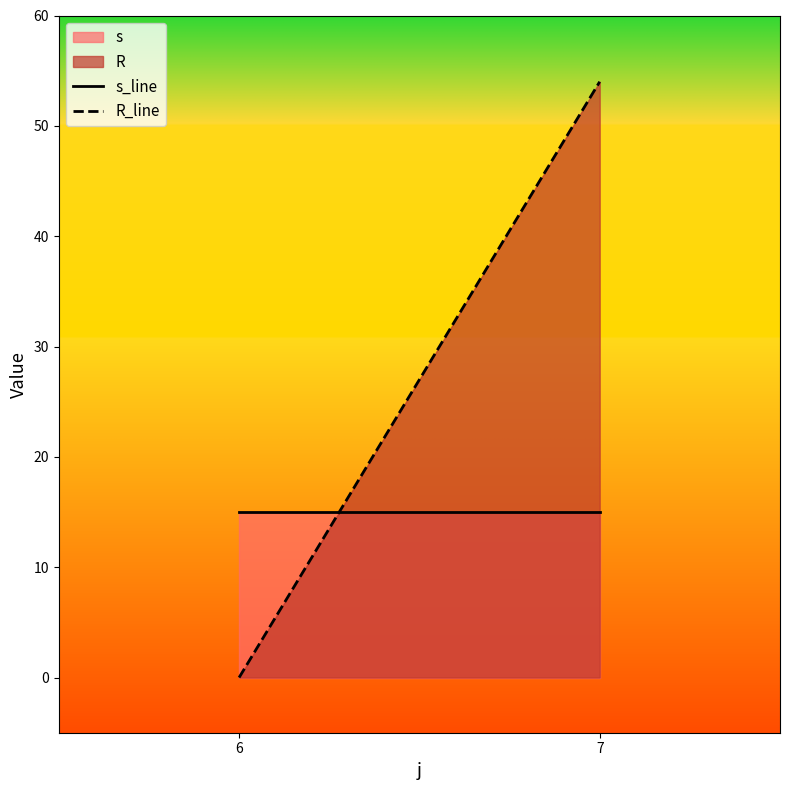

Rank the series by their maximum value, from lowest to highest.

s, R